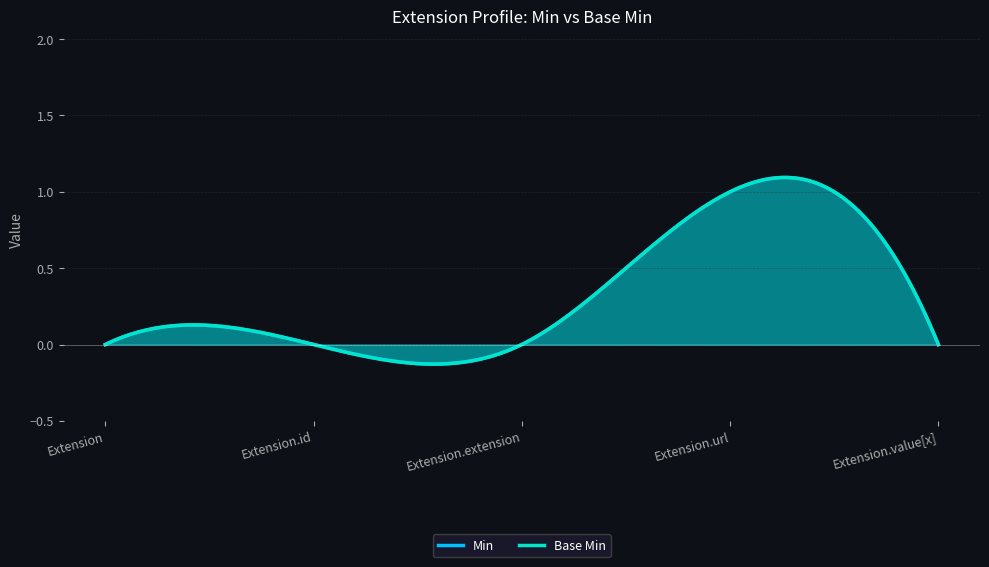

The value of Min at Extension.url is 2. True or false?

False